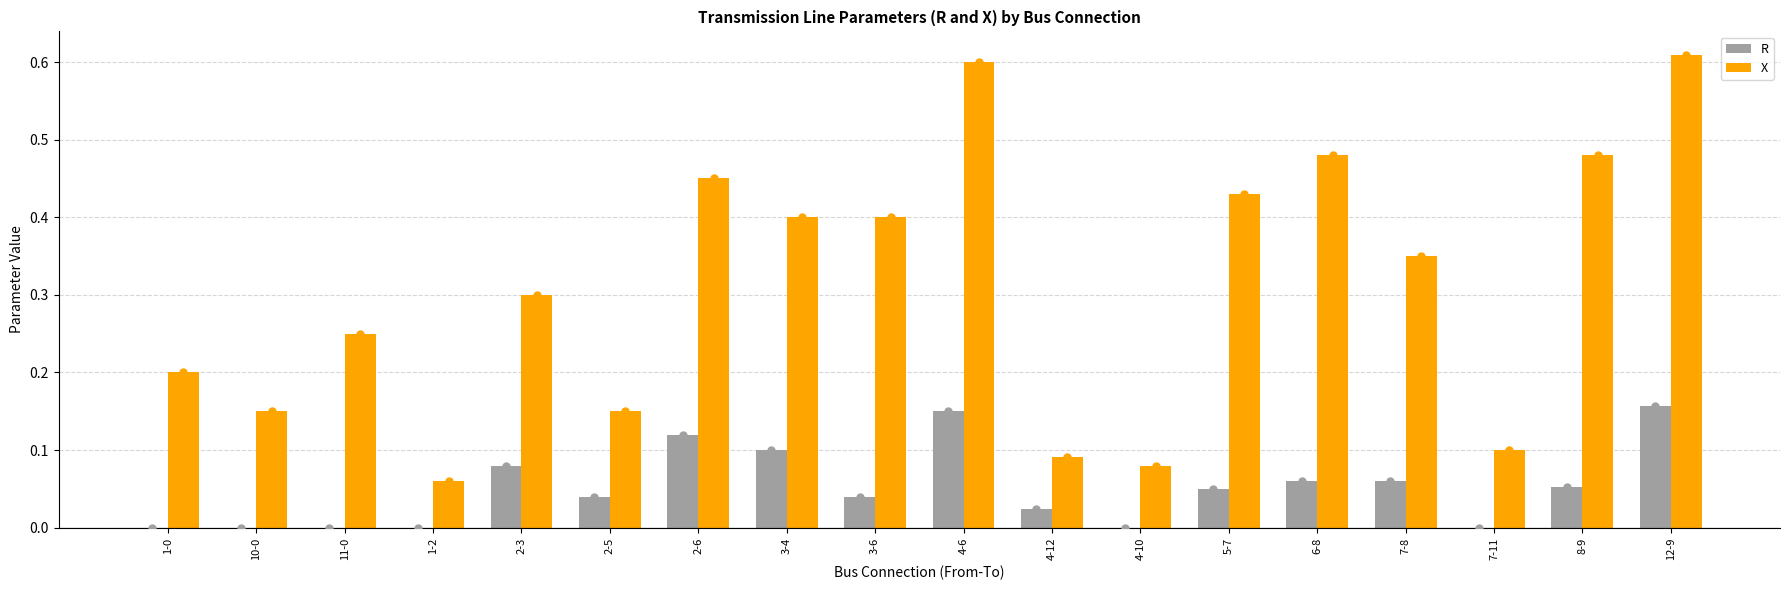

What are all the series names shown in the legend?

R, X